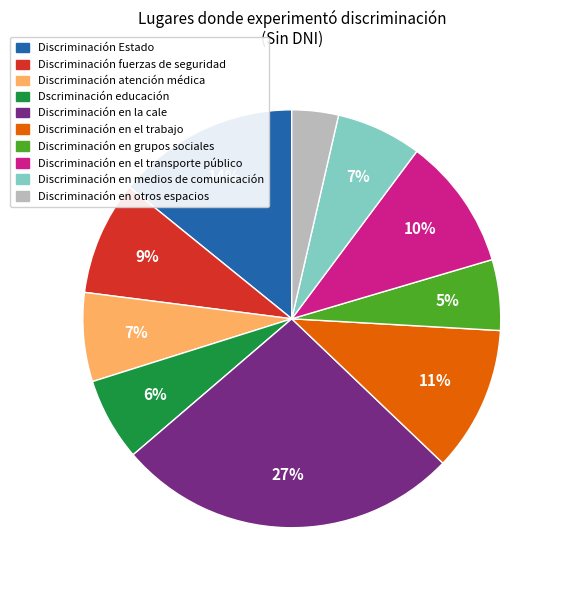

Do Discriminación en el transporte público and Discriminación en el trabajo together represent more than half of the pie?

No